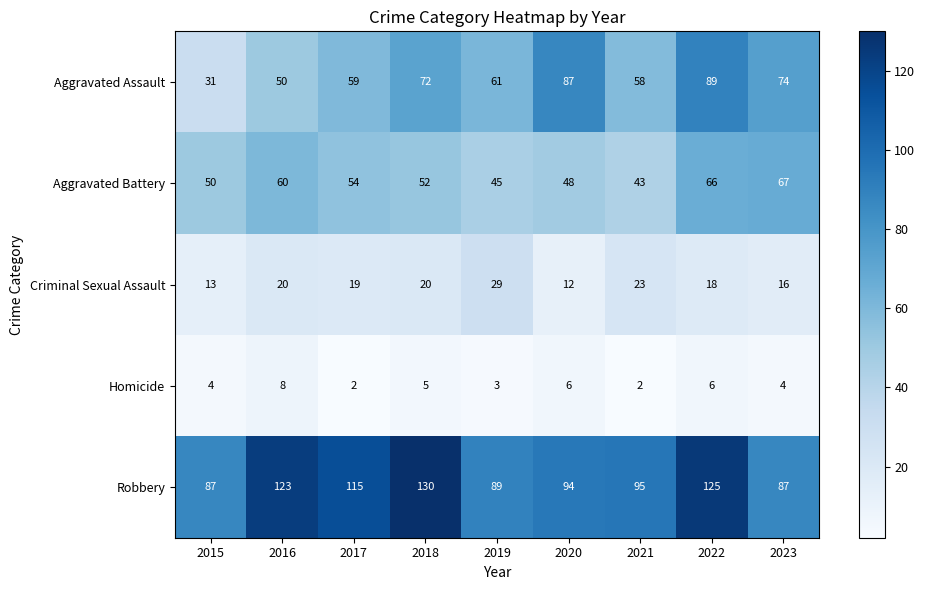

At which label is Aggravated Battery closest to 55?

2017